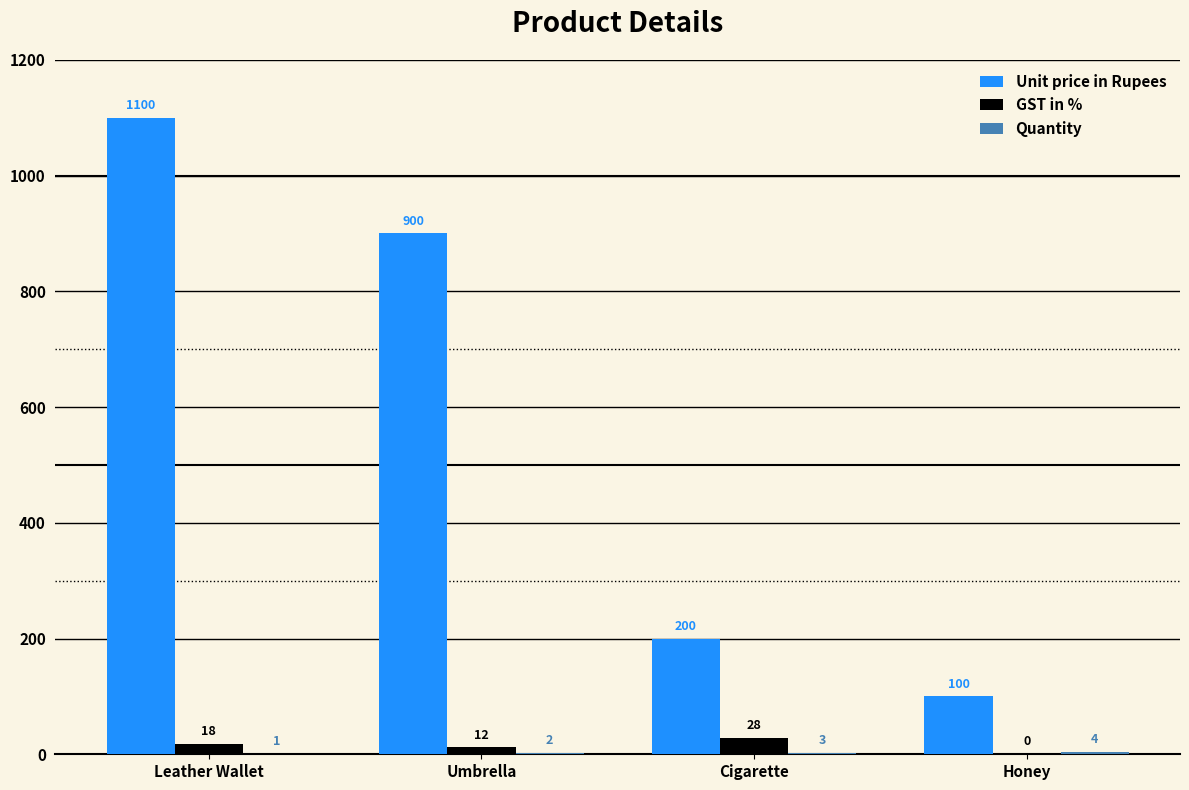

Is it true that Unit price in Rupees equals 200 at Cigarette?

True